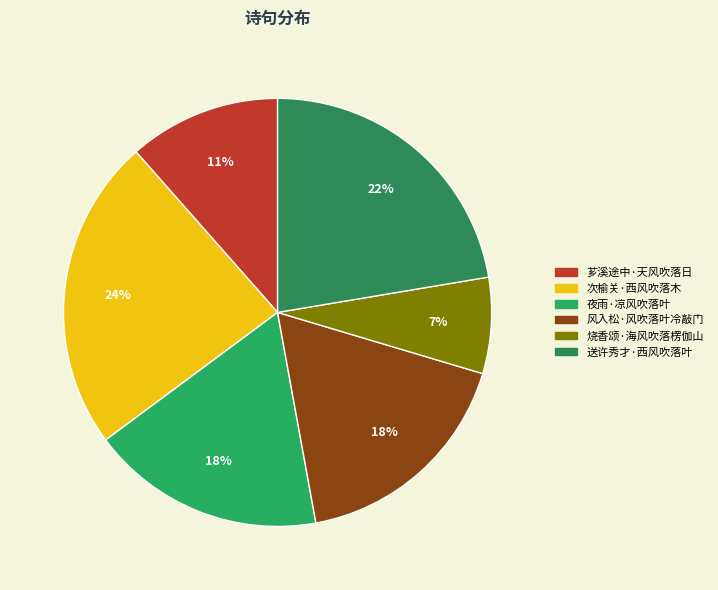

The 芗溪途中·天风吹落日 slice represents 11% of the pie. True or false?

True